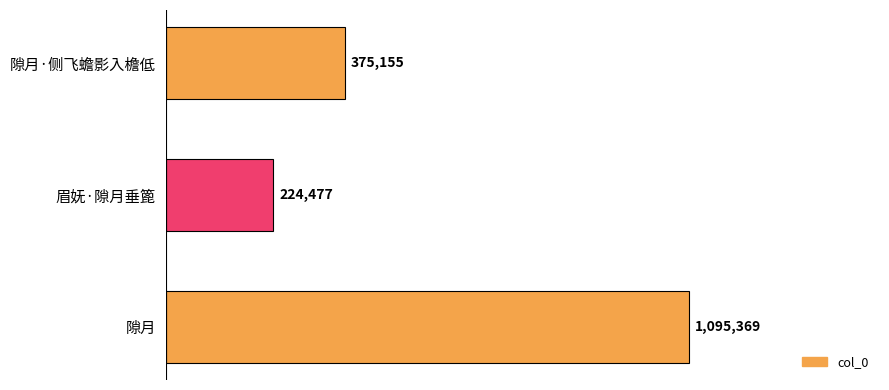

Which category has the highest value across all series?

隙月